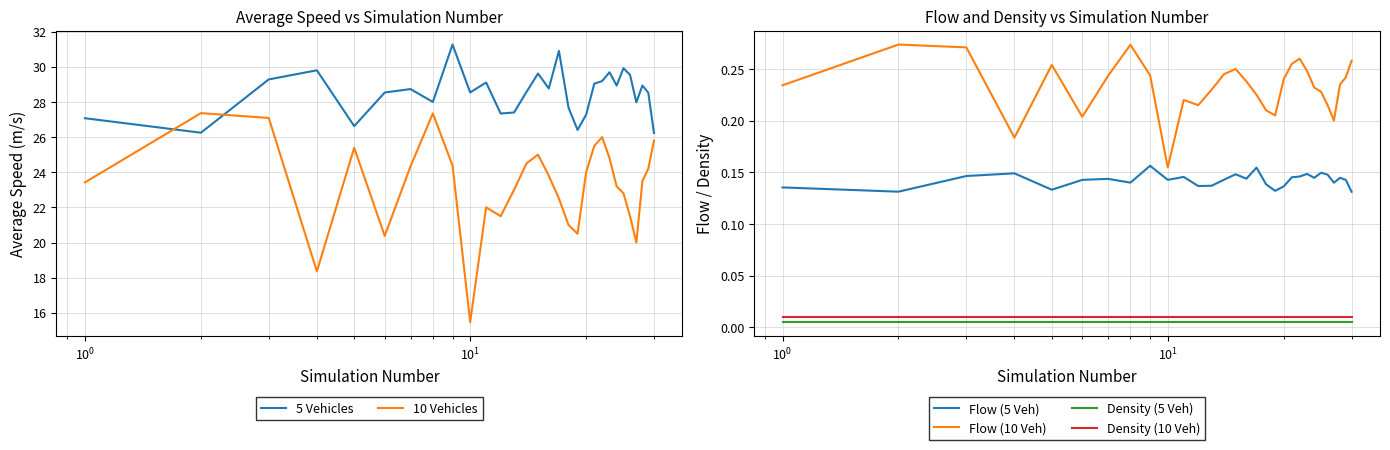

True or false: Density (5 Veh) and Flow (5 Veh) cross at least once.

False